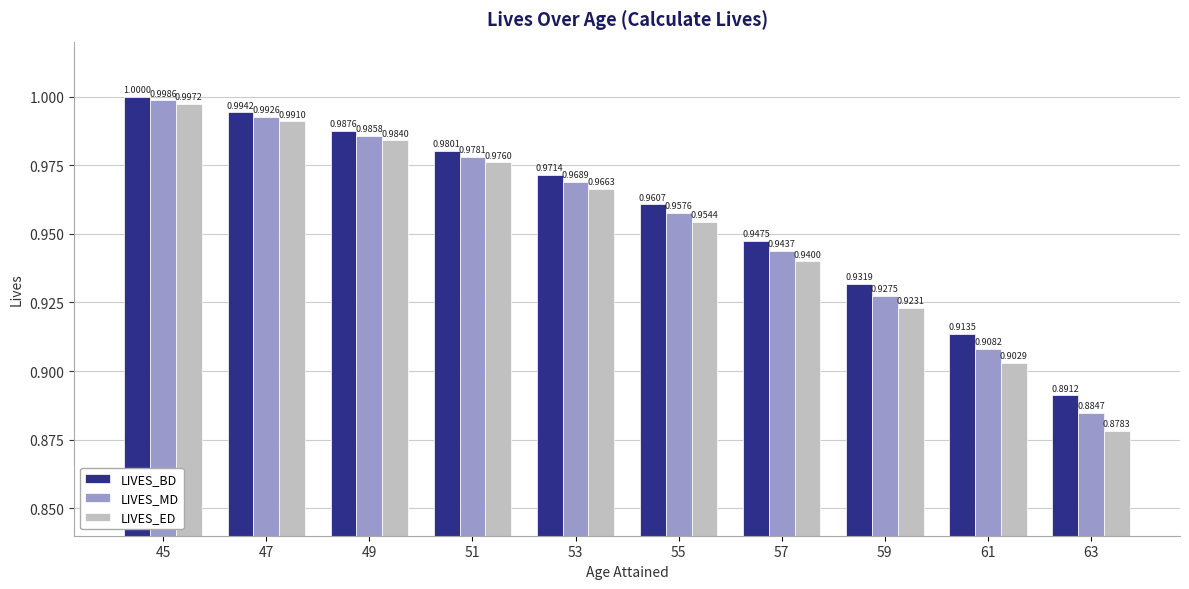

The LIVES_ED series shows 0.3 at 53. True or false?

False